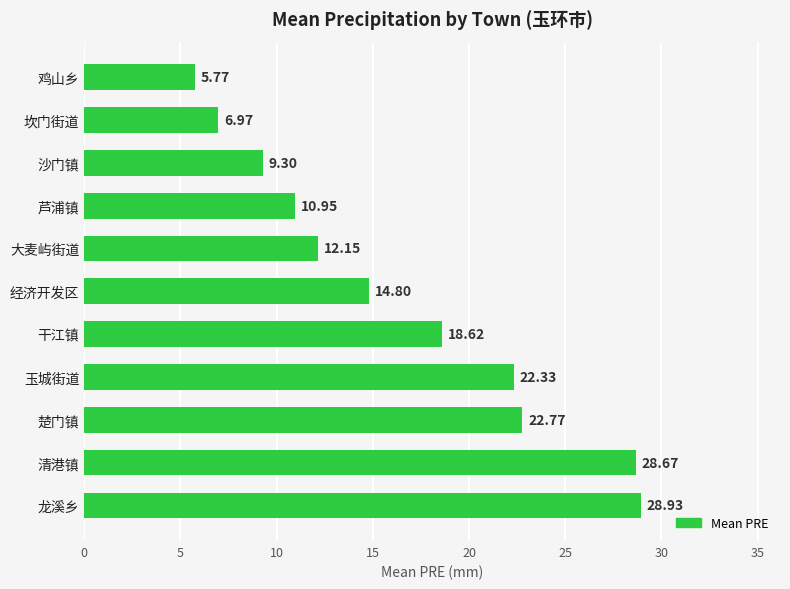

Which category has the highest value across all series?

龙溪乡